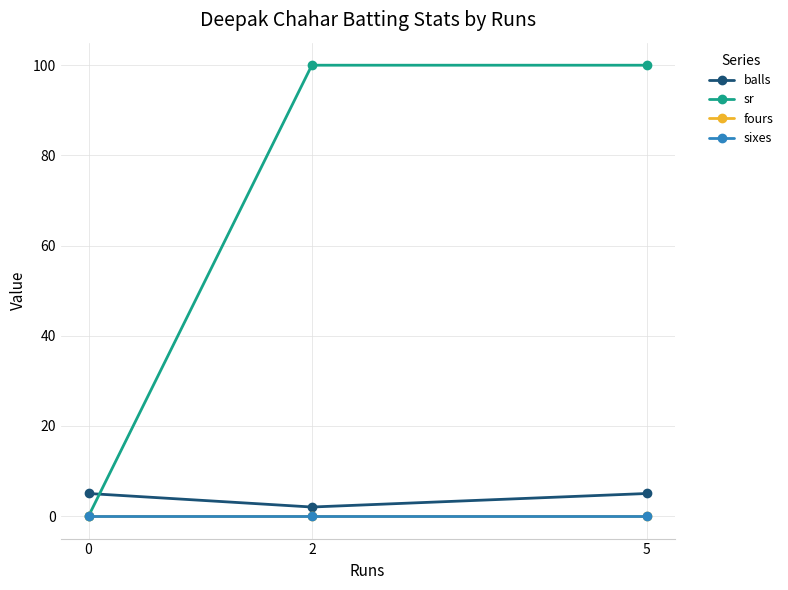

Reading left to right, what are all the values shown in this chart?

balls: 0=5	2=2	5=5
sr: 0=0	2=100	5=100
fours: 0=0	2=0	5=0
sixes: 0=0	2=0	5=0